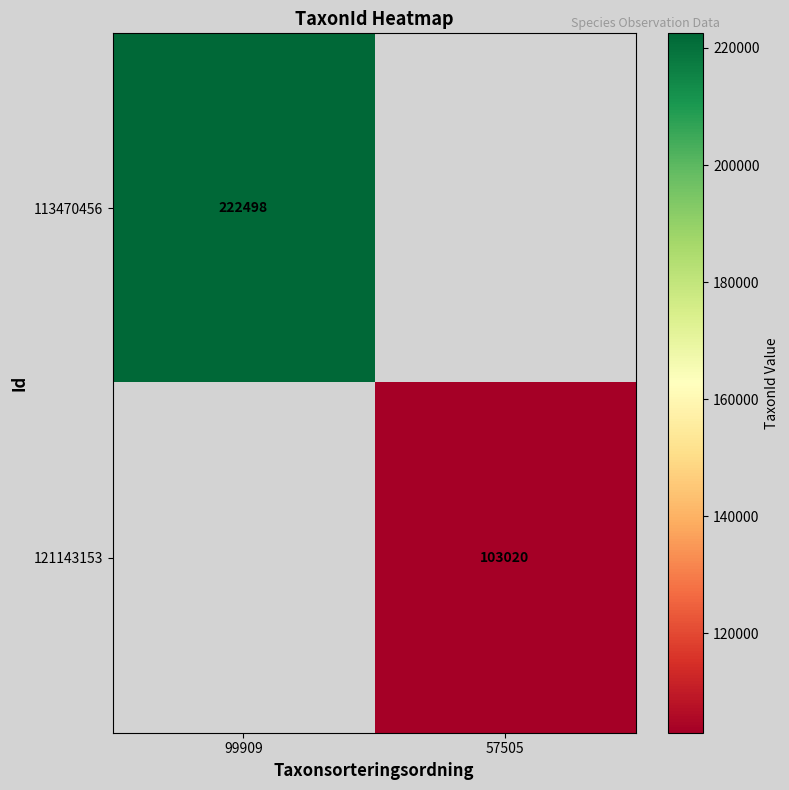

True or false: 121143153 has a value of 145967 at 57505.

False